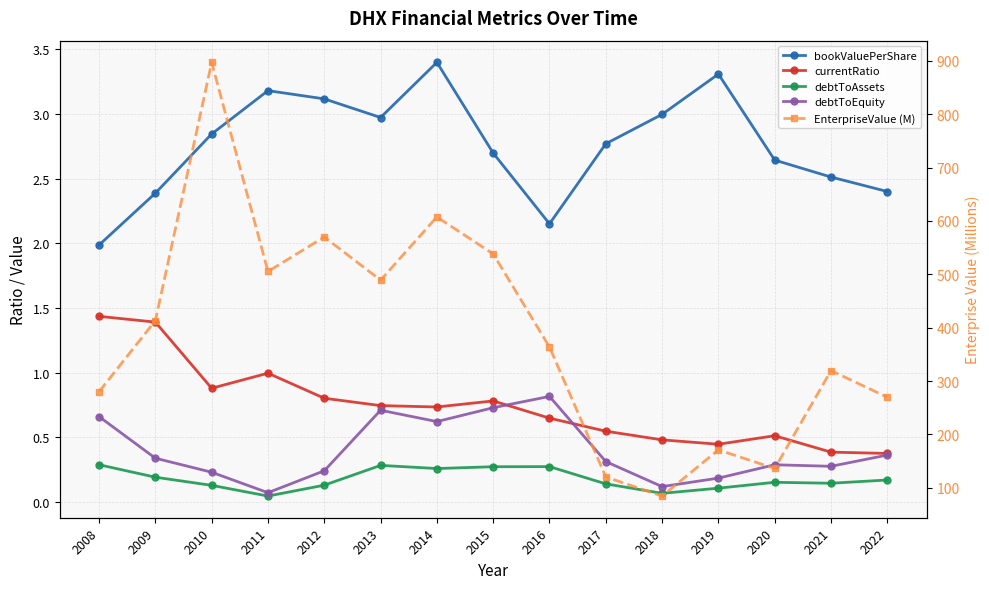

Which has a higher value, 2011 or 2019?

2019